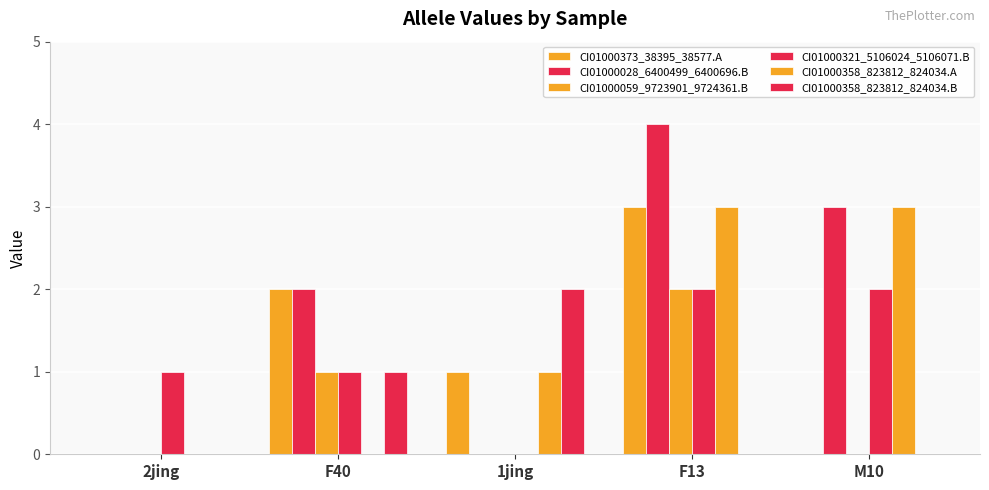

What is the difference between the maximum and minimum values in the CI01000321_5106024_5106071.B series?

2